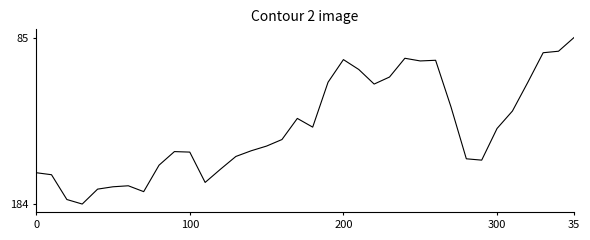

Does the chart display data point markers on the line(s)?

No